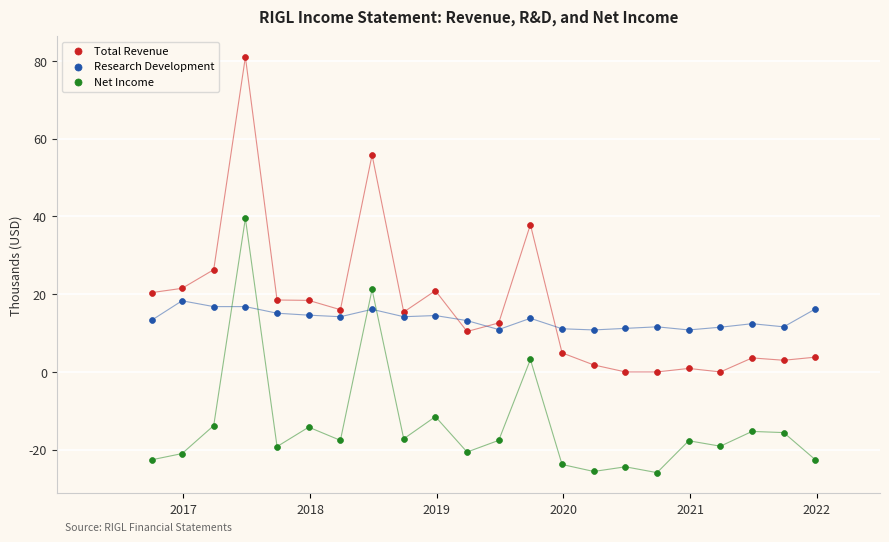

What are all the series names shown in the legend?

Total Revenue, Research Development, Net Income